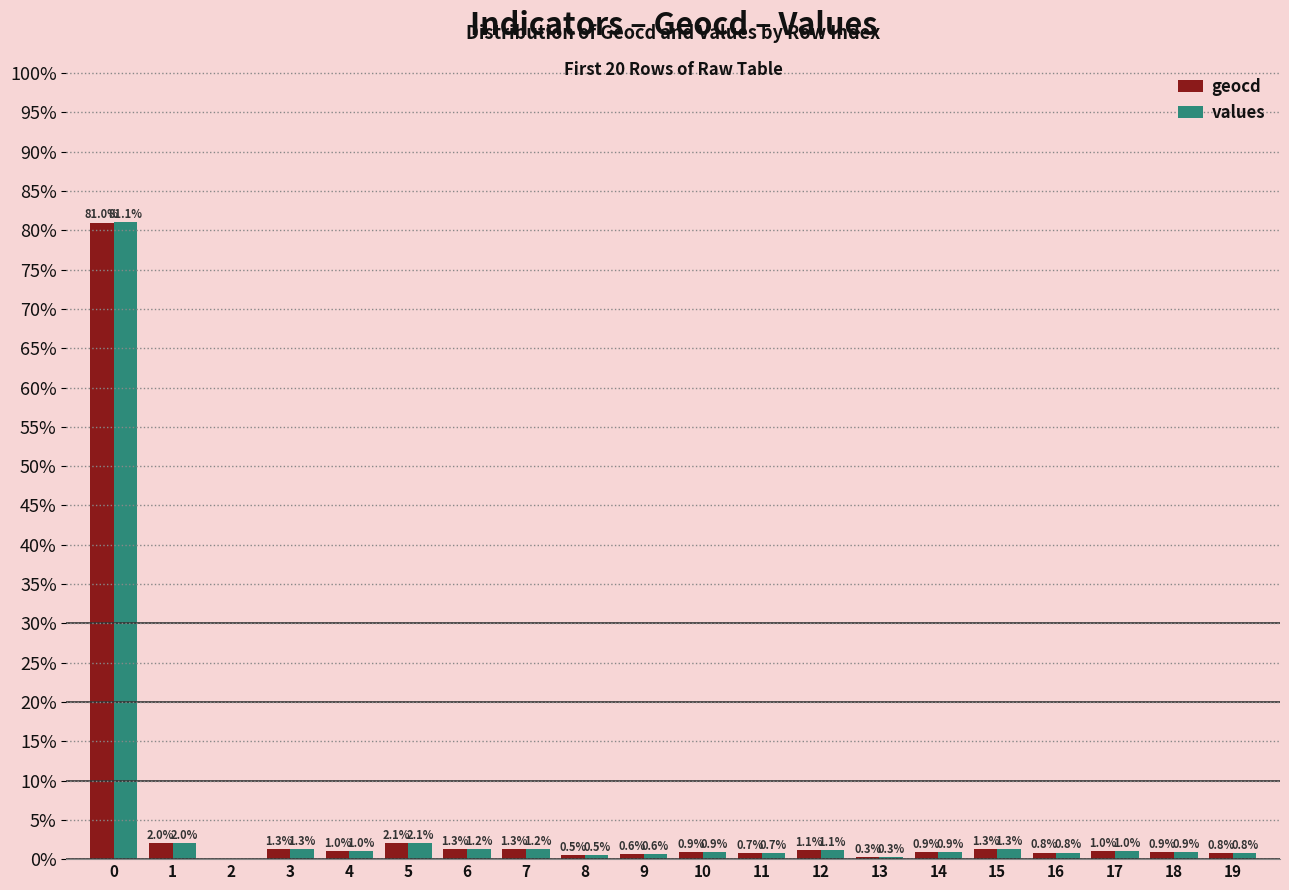

The value of values at 12 is 1.1. True or false?

True